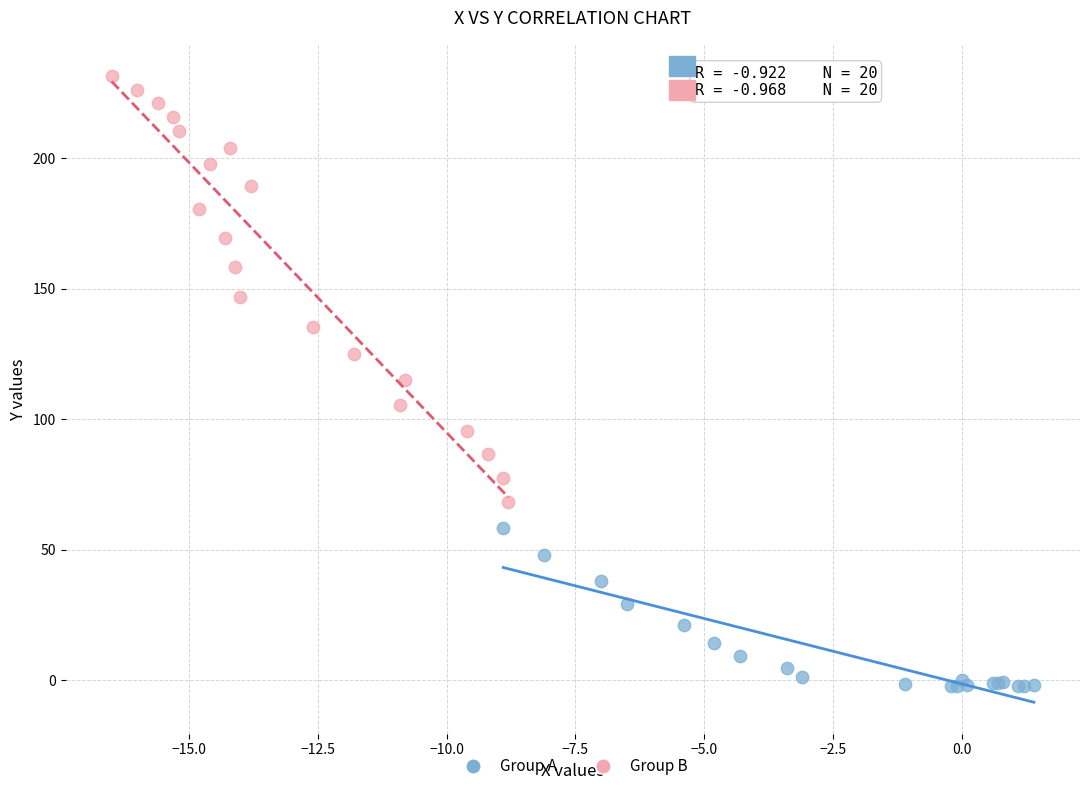

Which series reaches the minimum Y coordinate?

Group A